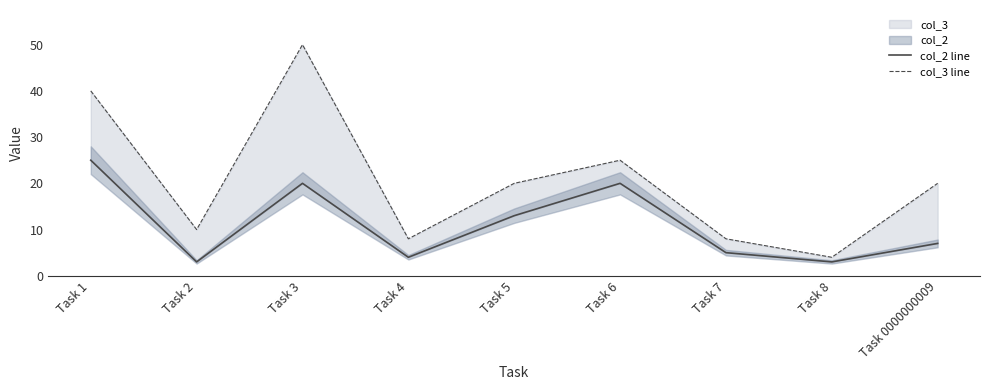

What is the sum of all col_3 line values?

185